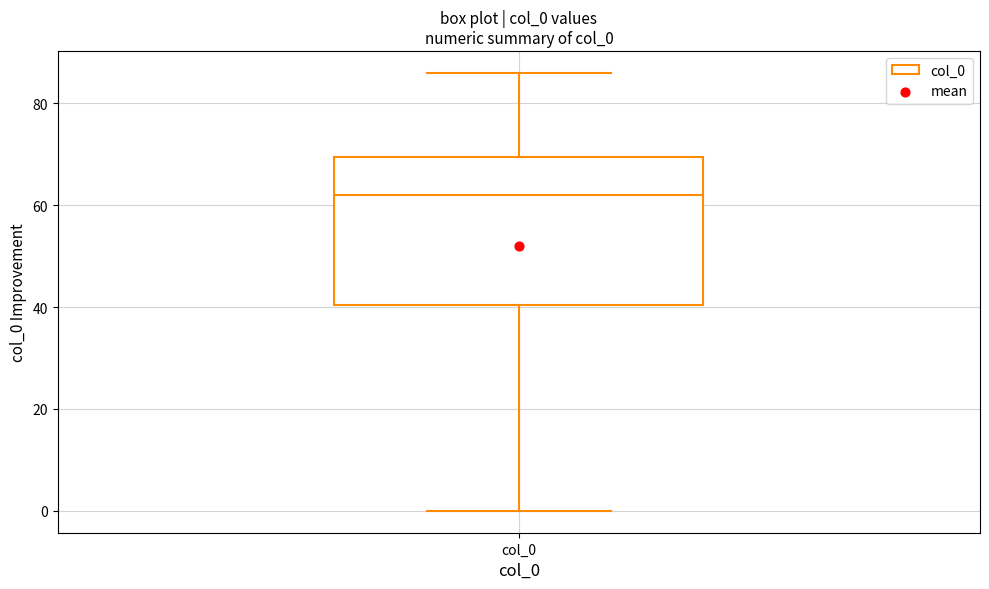

Read this box plot against the y-axis: the position of the median line, the range covered by the box, and the ends of both whiskers. The values are not printed on the chart, so give them approximately, as read against the axis.

median 62, box 40 to 70, whiskers 0 to 86